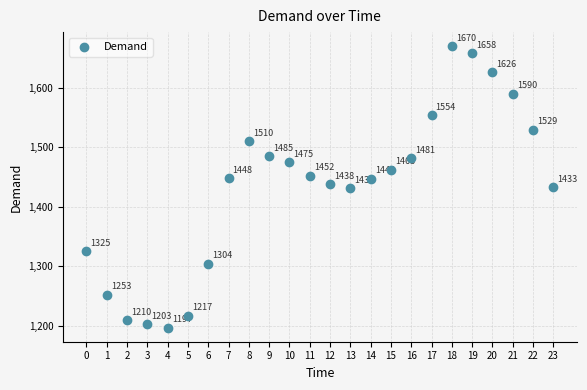

What Y value in the scatter plot is closest to 1433?

1433.1